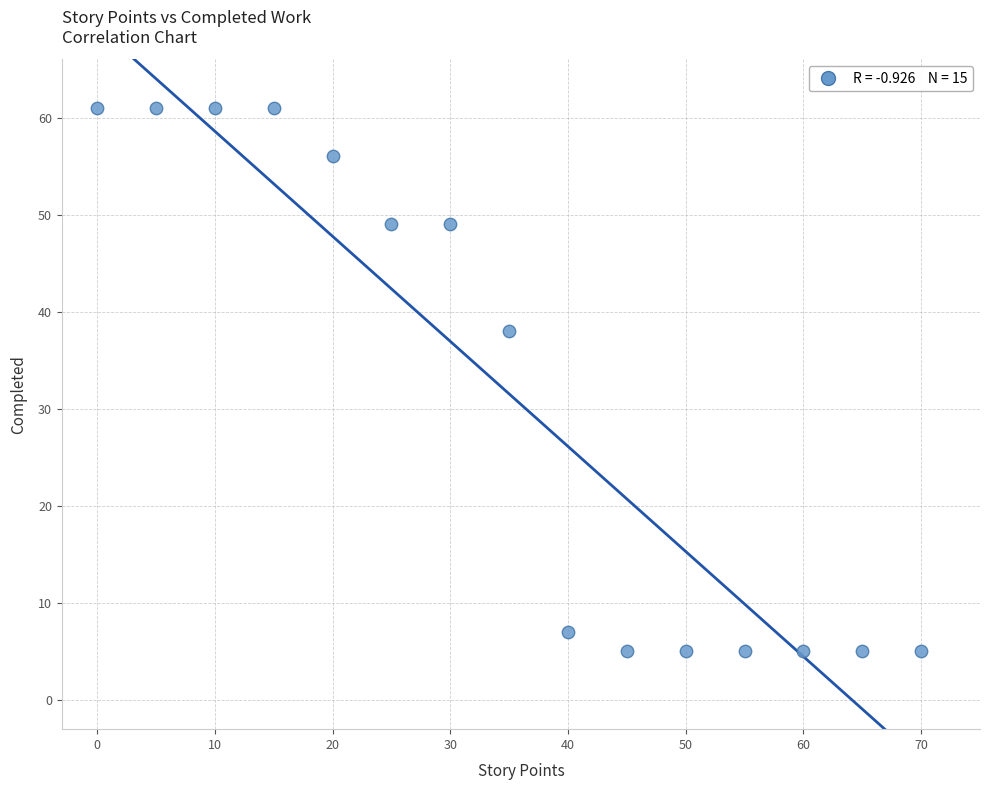

What is the range of Y values (max minus min)?

56